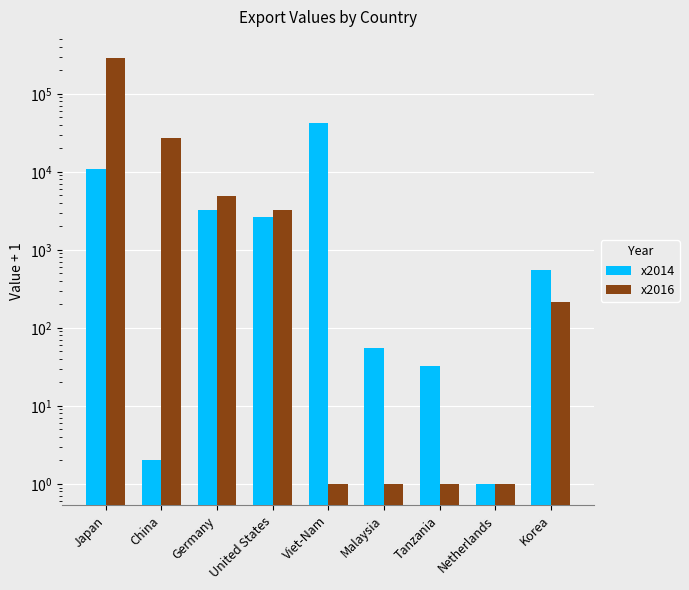

Between Germany and United States, which is larger?

Germany